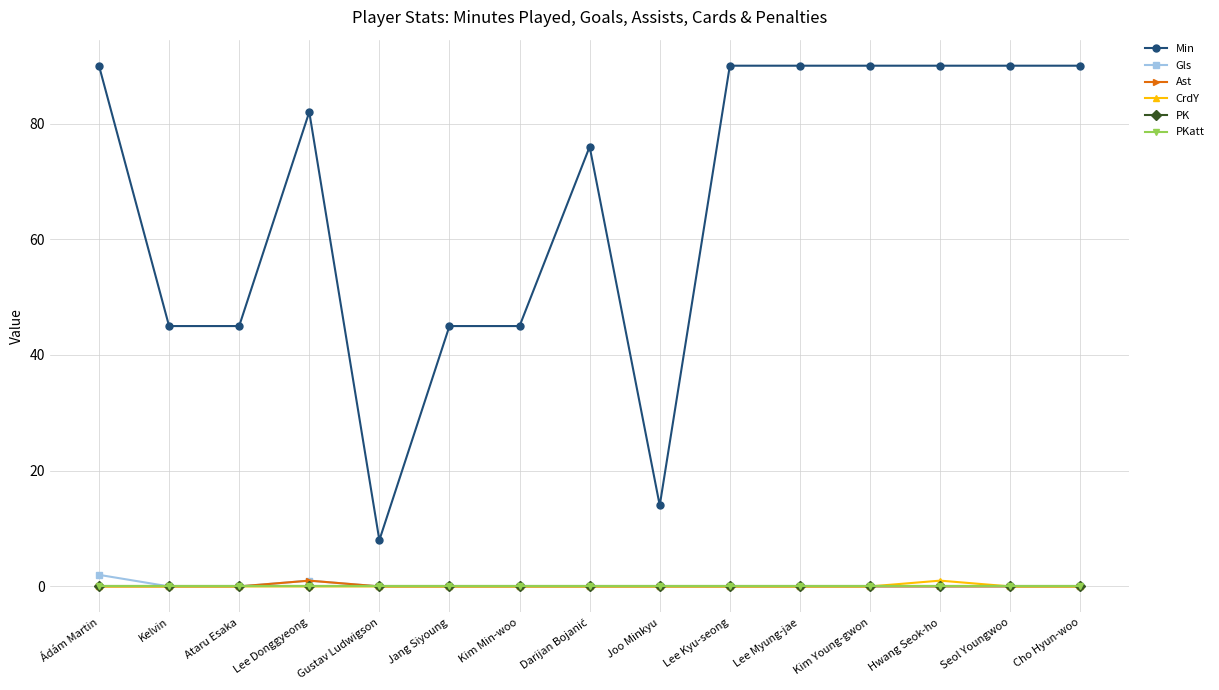

What is the label of the 12th point from the left?

Kim Young-gwon